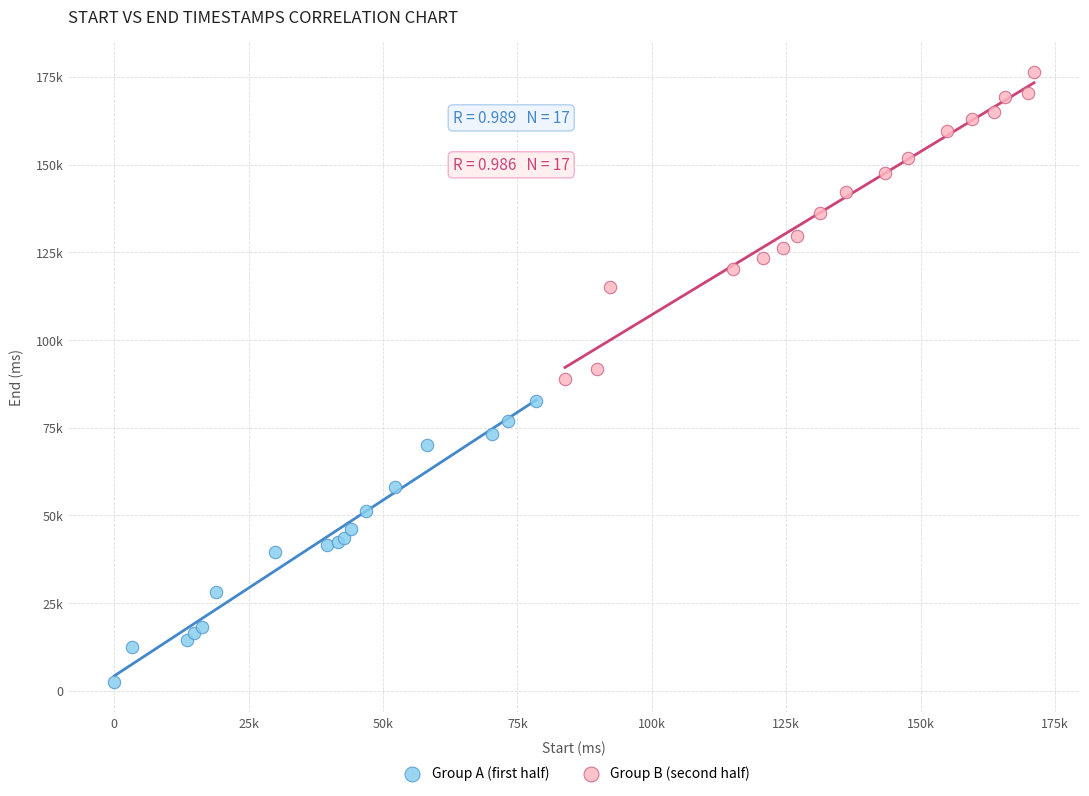

What are all the series names shown in the legend?

Group A (first half), Group B (second half)